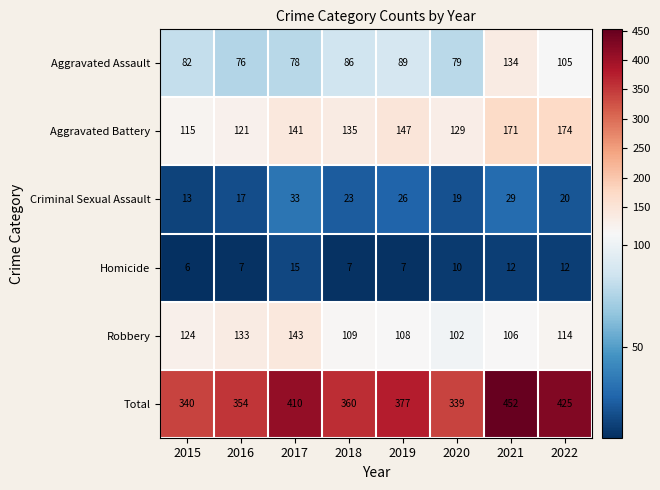

The value of Aggravated Battery at 2016 is 207. True or false?

False